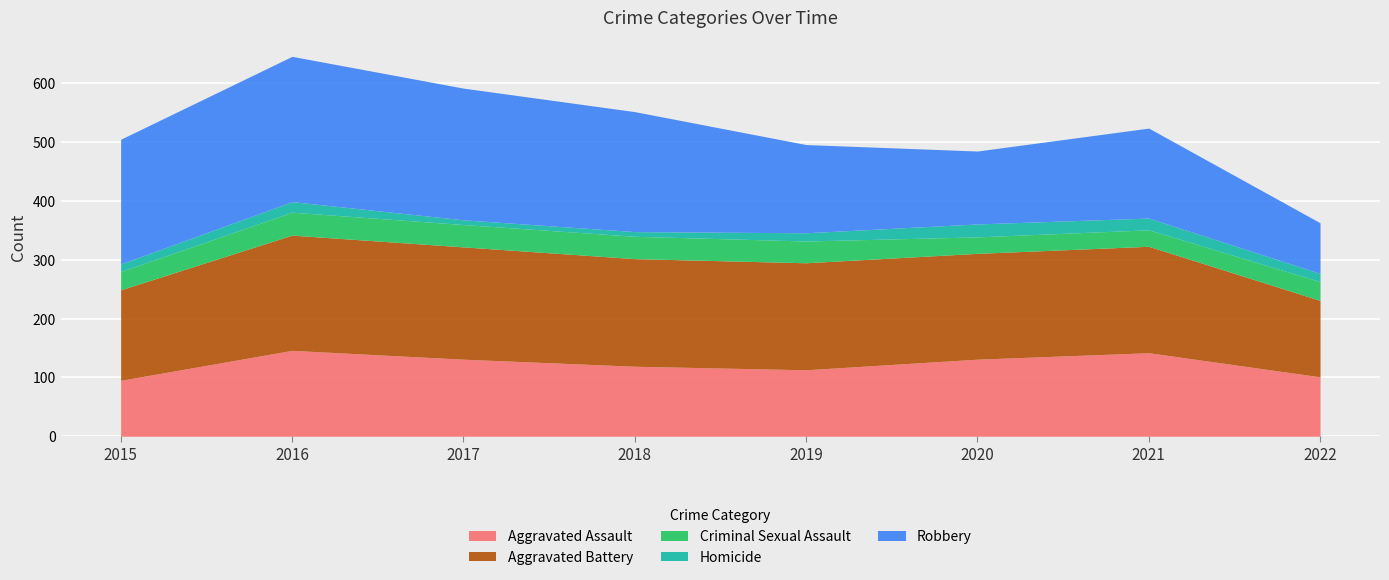

What is the minimum value shown in the chart?

8